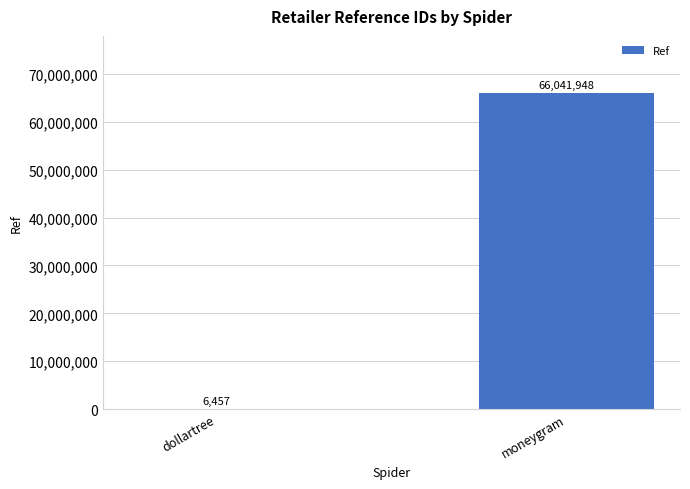

Count the number of data series in this chart.

1